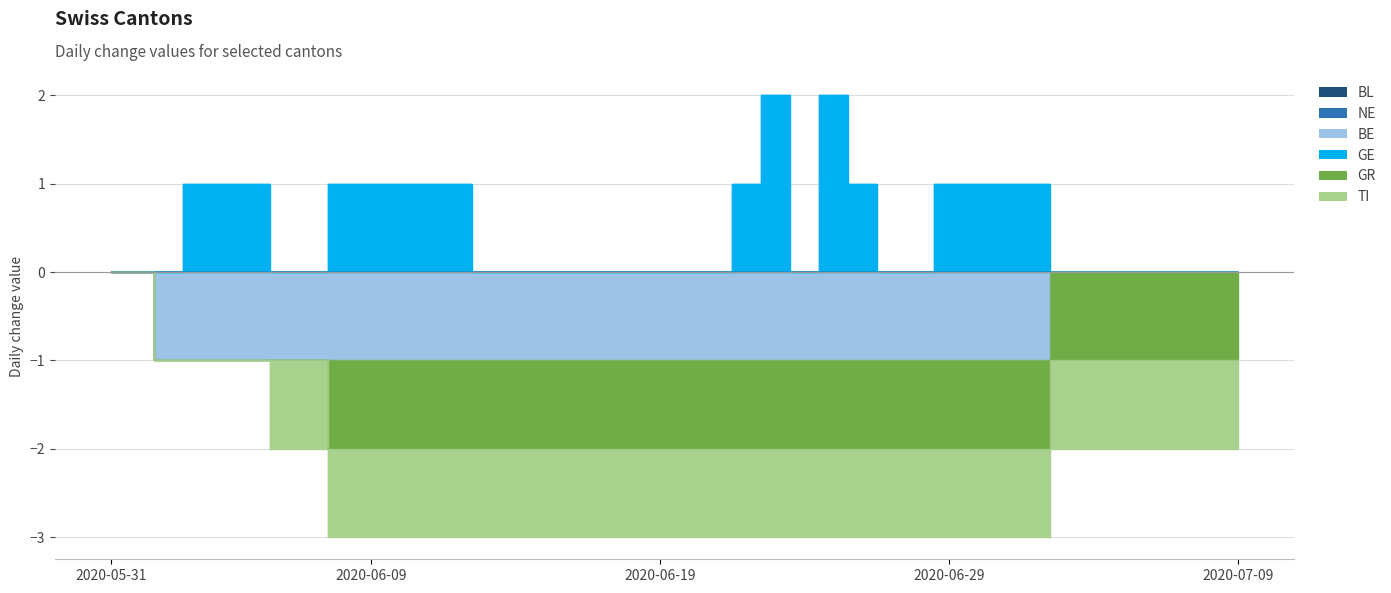

Does the chart display data point markers on the line(s)?

No